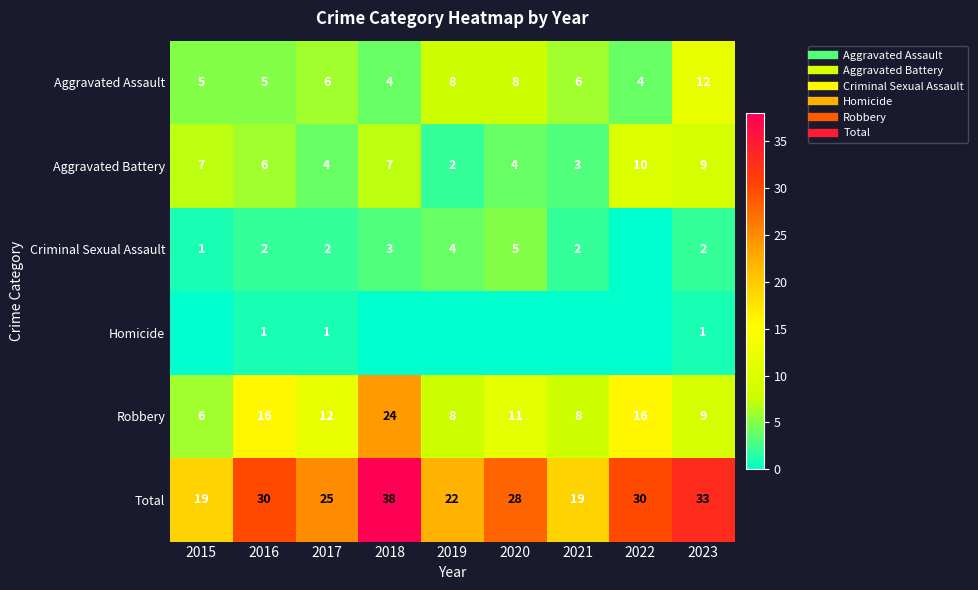

What is the maximum value shown in the chart?

38